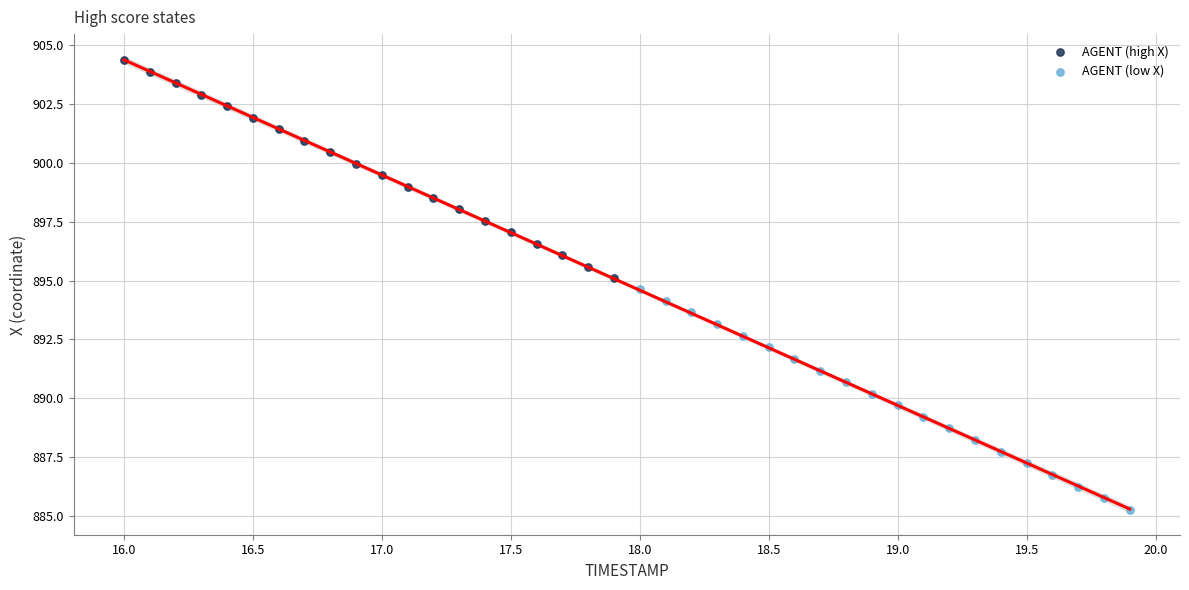

Which series reaches the maximum Y coordinate?

AGENT (high X)